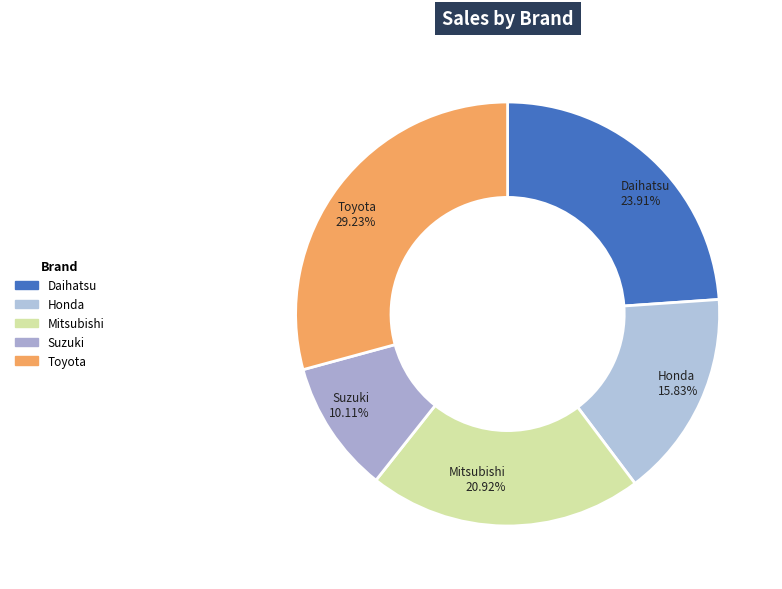

Does Mitsubishi account for over 50% of the chart?

No